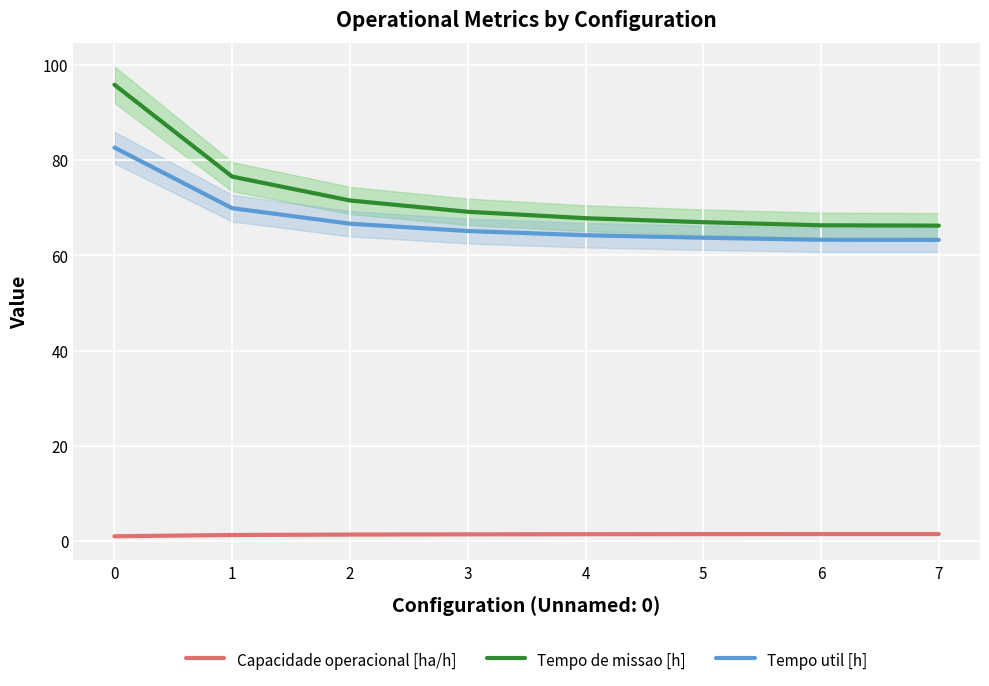

How many values in the Tempo util [h] series are below 65?

4